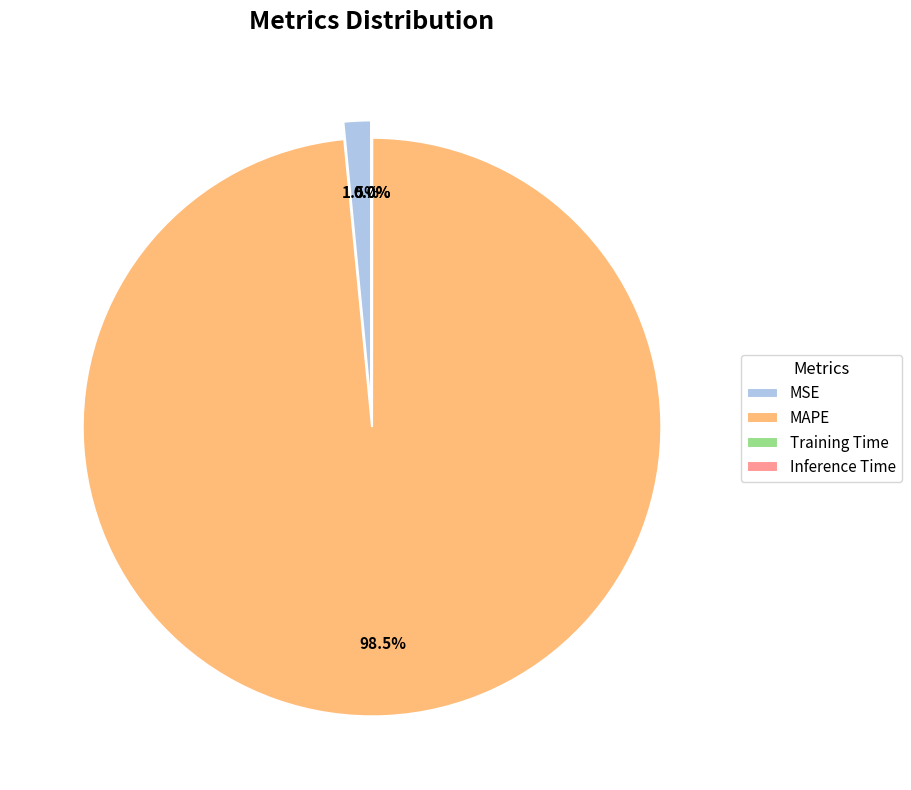

Do MAPE and Inference Time together represent more than half of the pie?

Yes